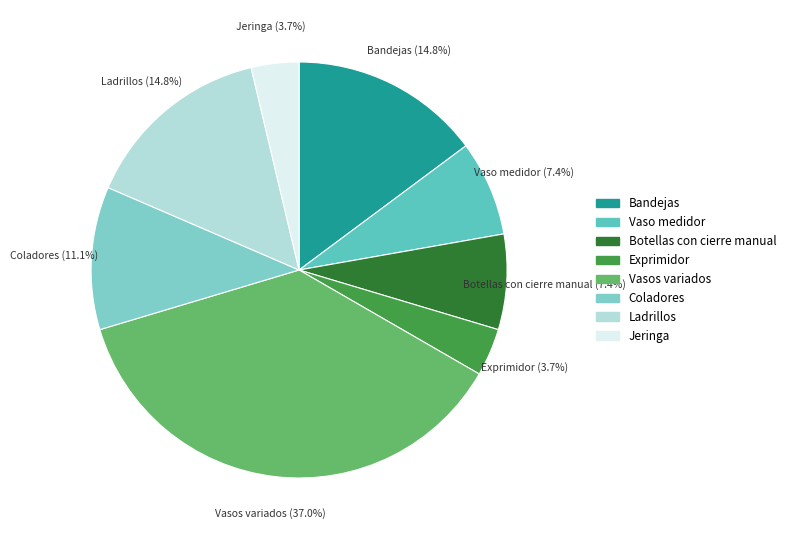

To the nearest percent, what is the difference between the largest and smallest slice percentages?

33%